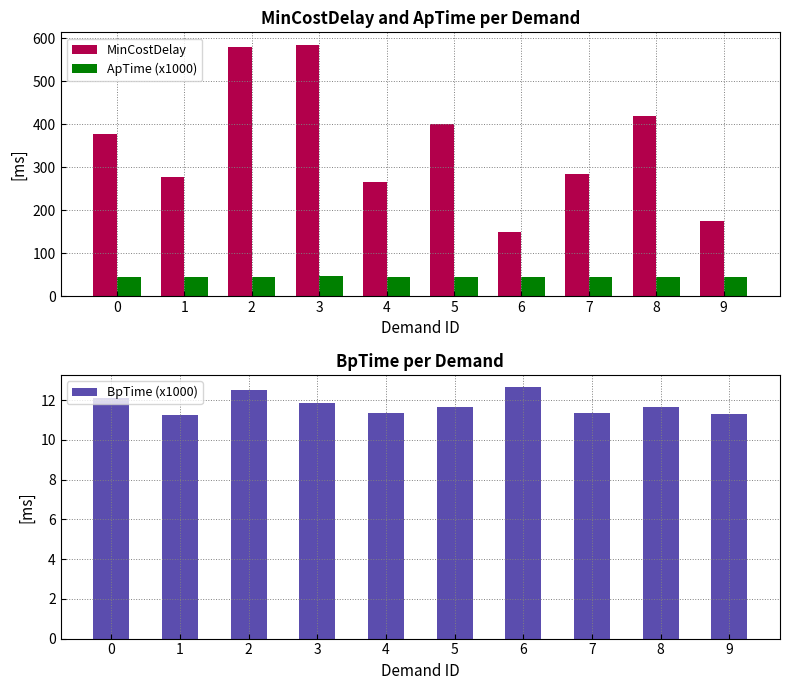

What is the highest value of the ApTime (x1000) series?

46.3